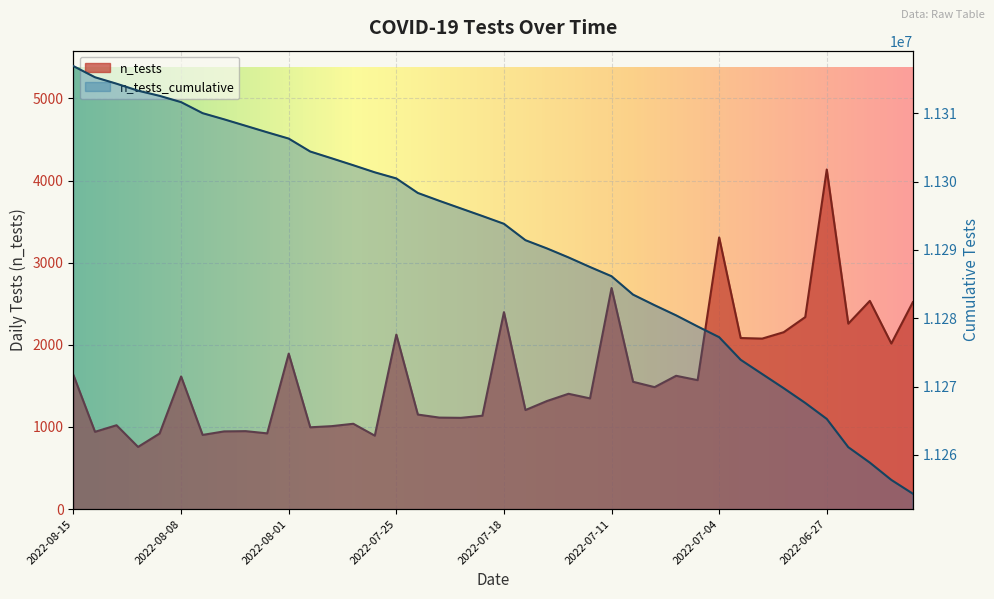

True or false: n_tests and n_tests_cumulative cross at least once.

False